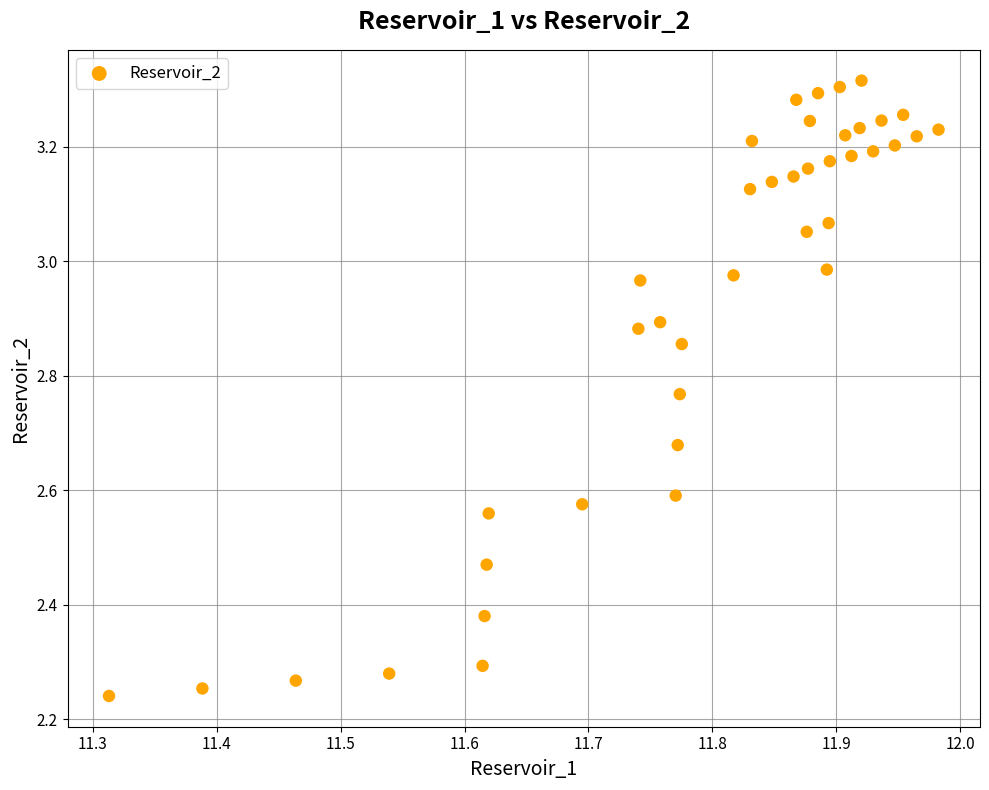

What is the range of Y values (max minus min)?

1.1